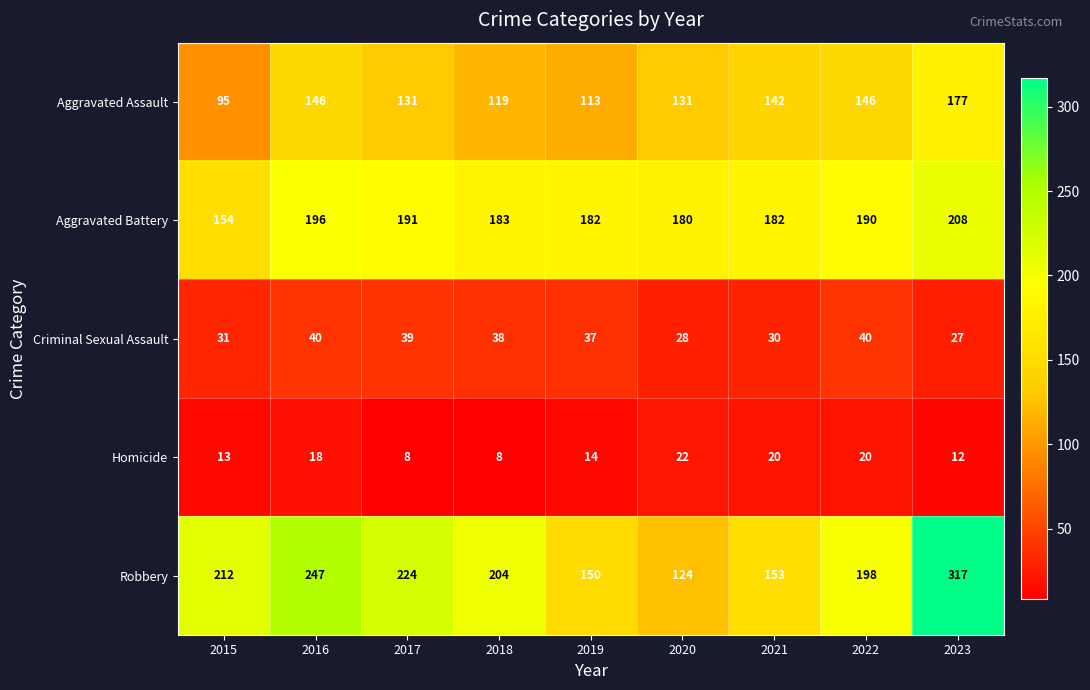

List the labels in order of Robbery value, largest first.

2023, 2016, 2017, 2015, 2018, 2022, 2021, 2019, 2020